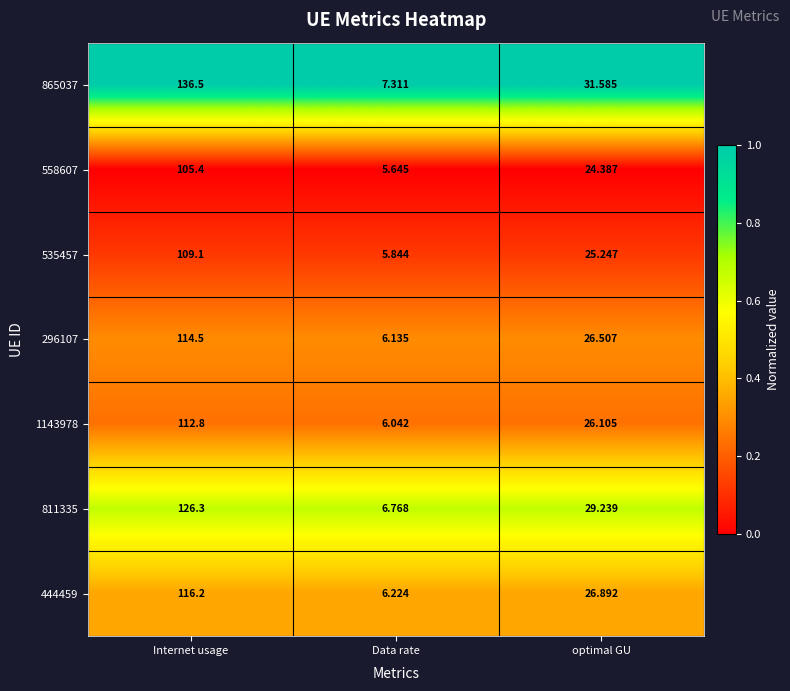

Where does the 535457 series first go above 25?

Internet usage